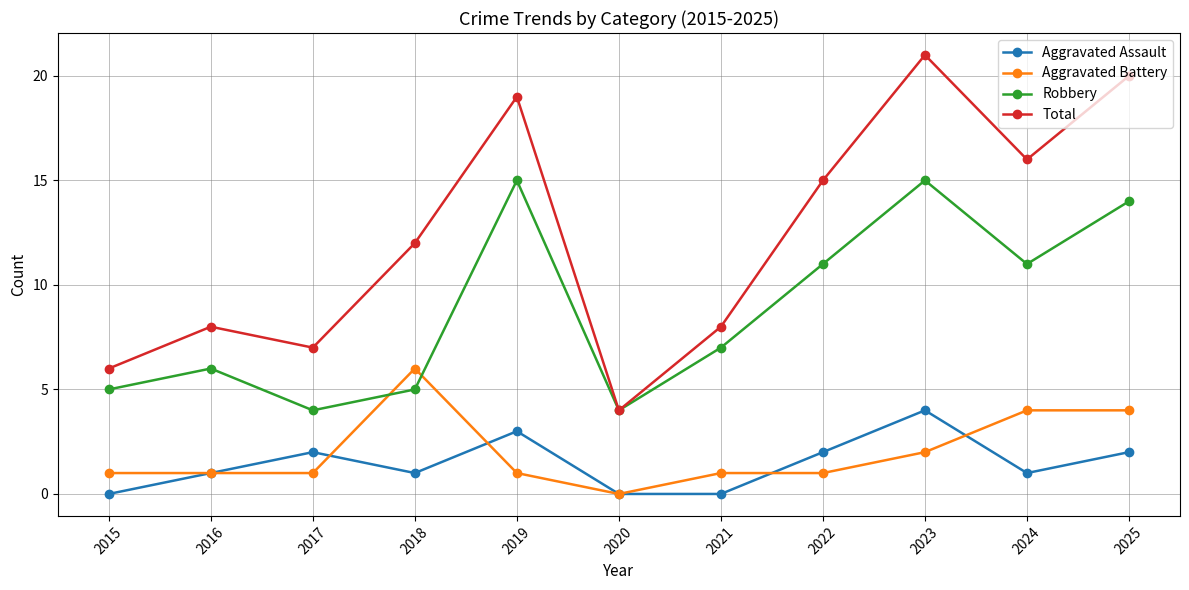

How many categories are shown in the chart?

11